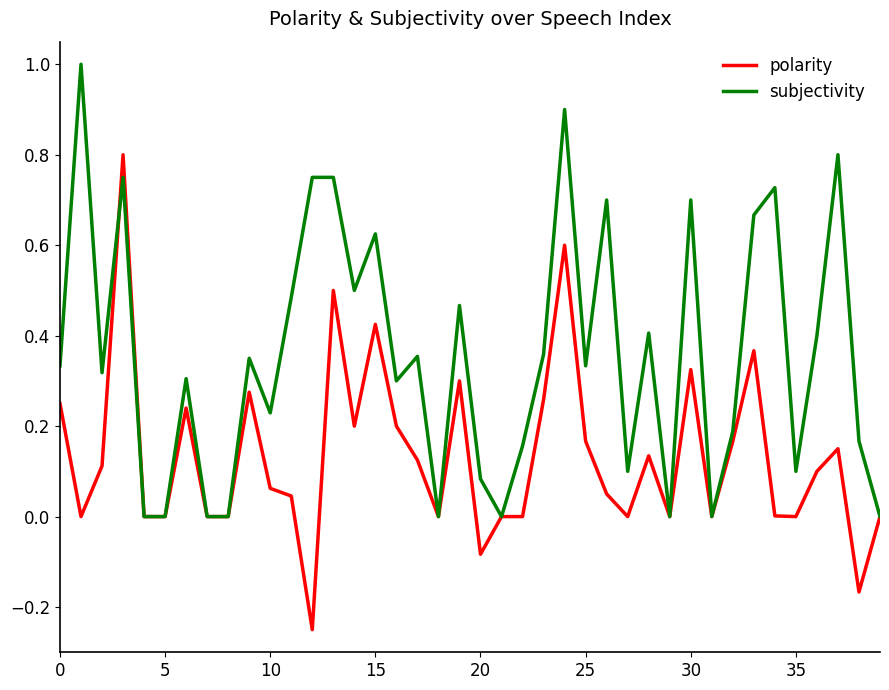

Which series has the largest total across all categories?

subjectivity